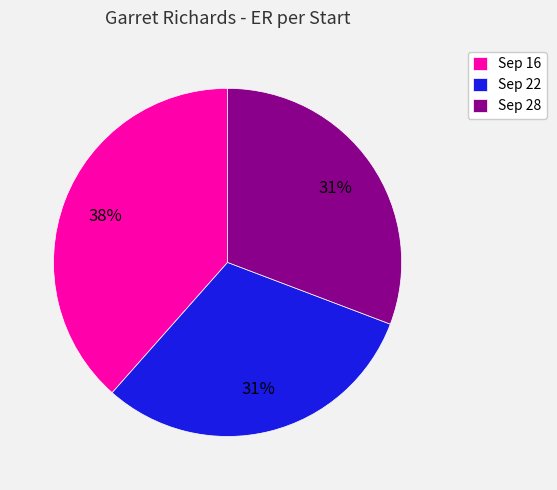

To the nearest percent, what is the average slice percentage?

33%